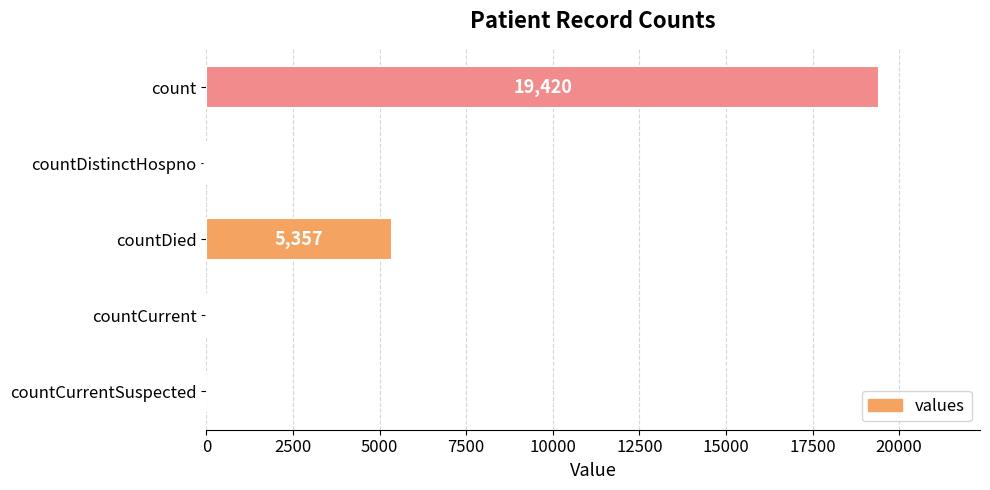

What is the change in value from count to countCurrent?

-19360